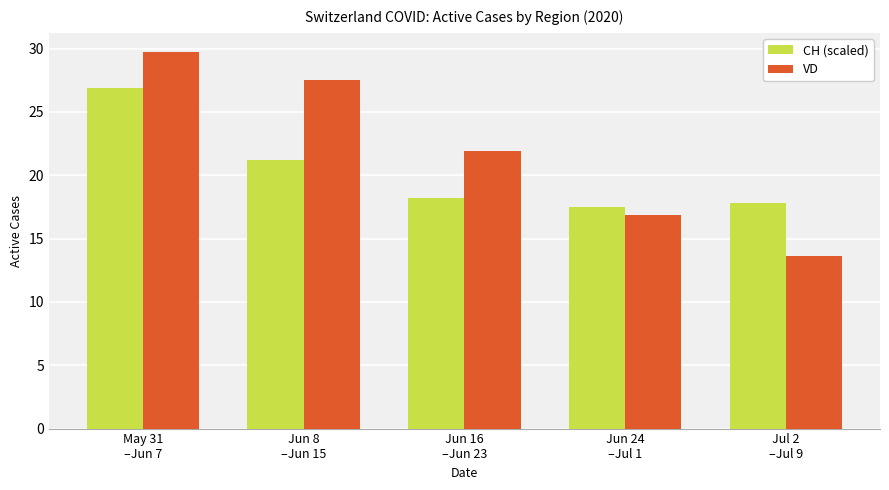

Is it true that VD equals 40.5 at Jun 8
–Jun 15?

False